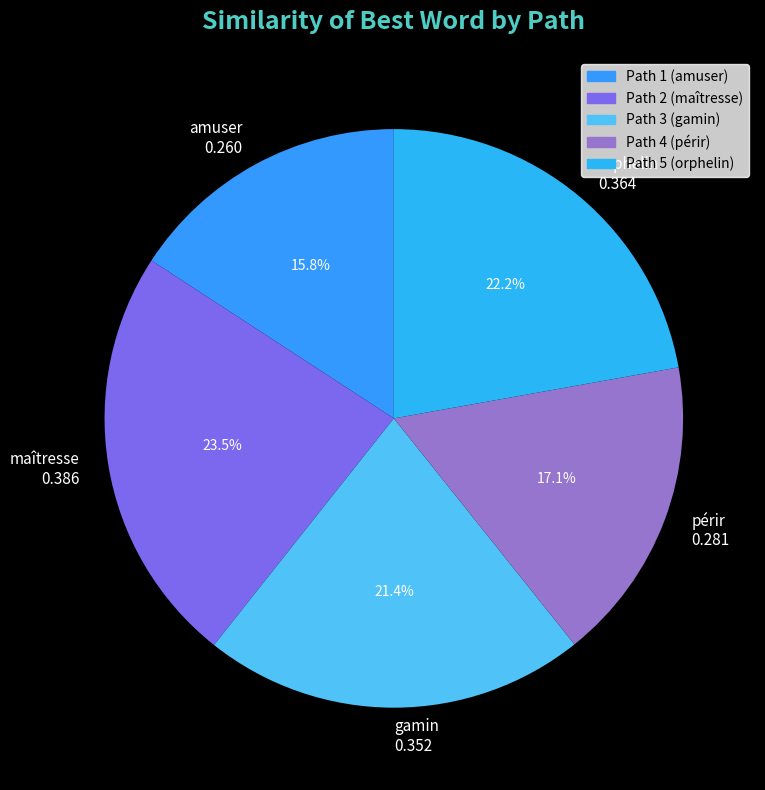

How many segments does this pie chart have?

5